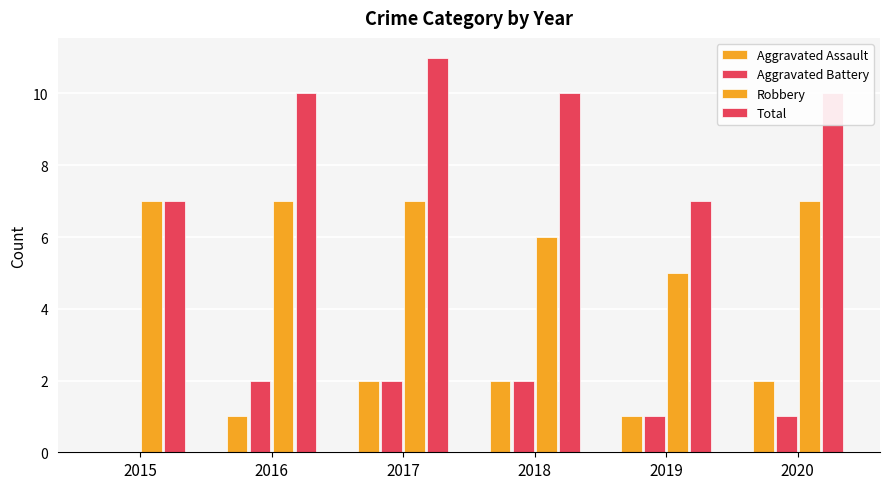

Are the bars grouped side by side (vs. stacked)?

Yes